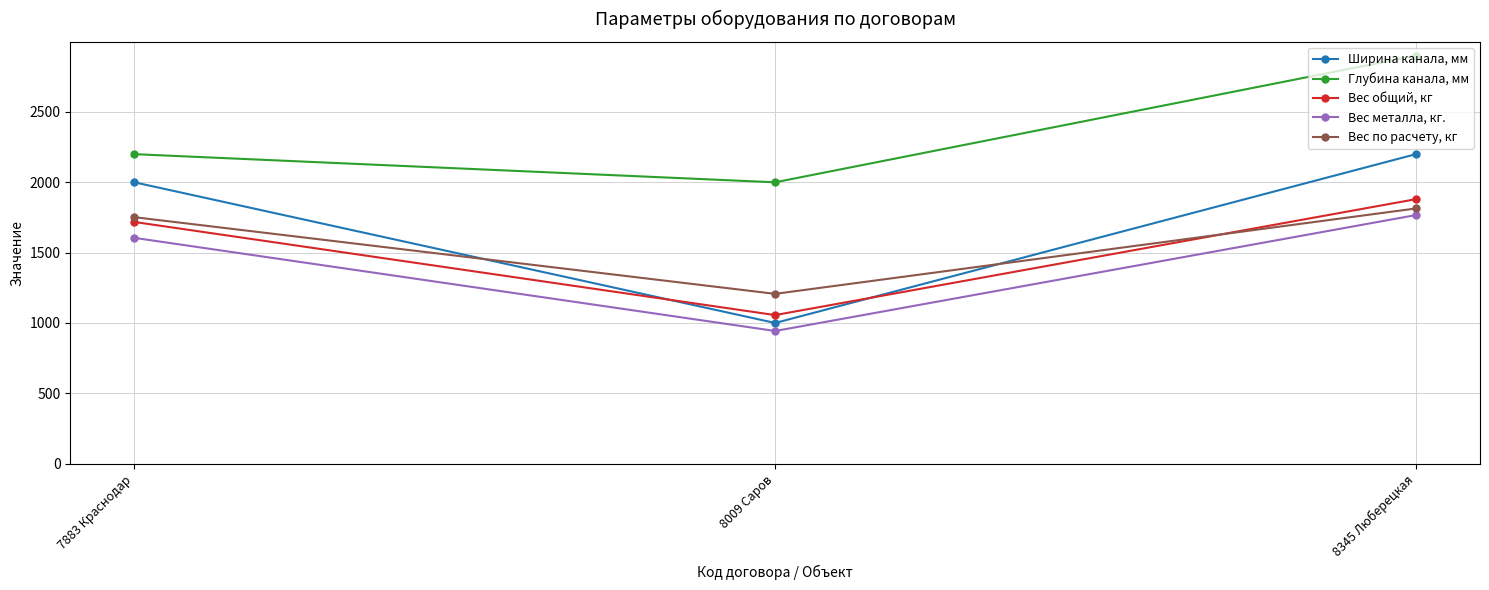

What is the label of the 2nd point from the right?

8009 Саров